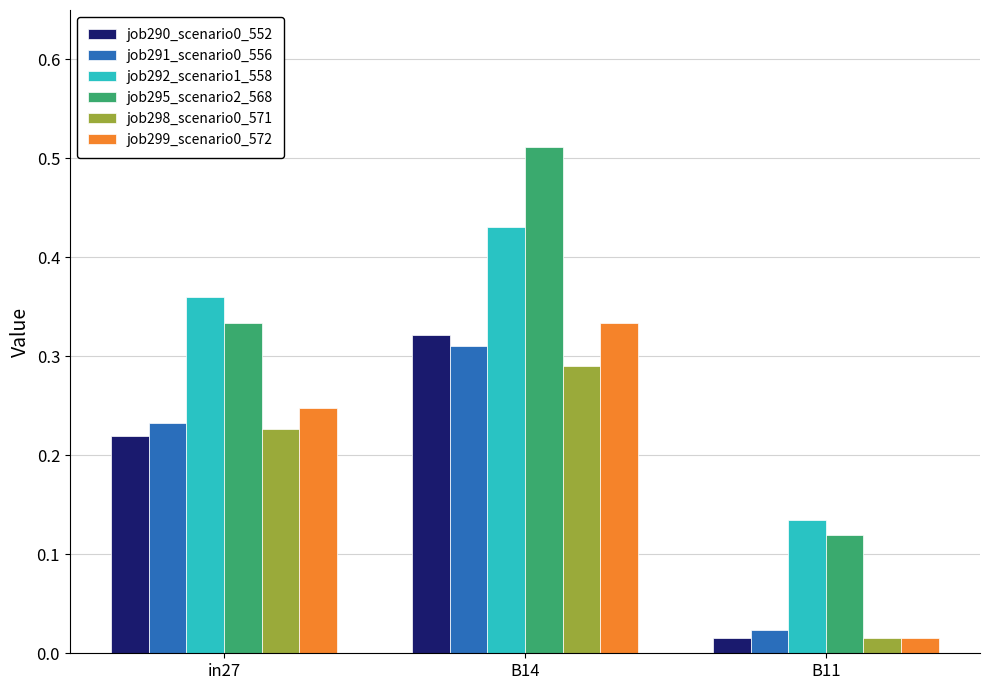

At how many categories does at least one series exceed 0?

3